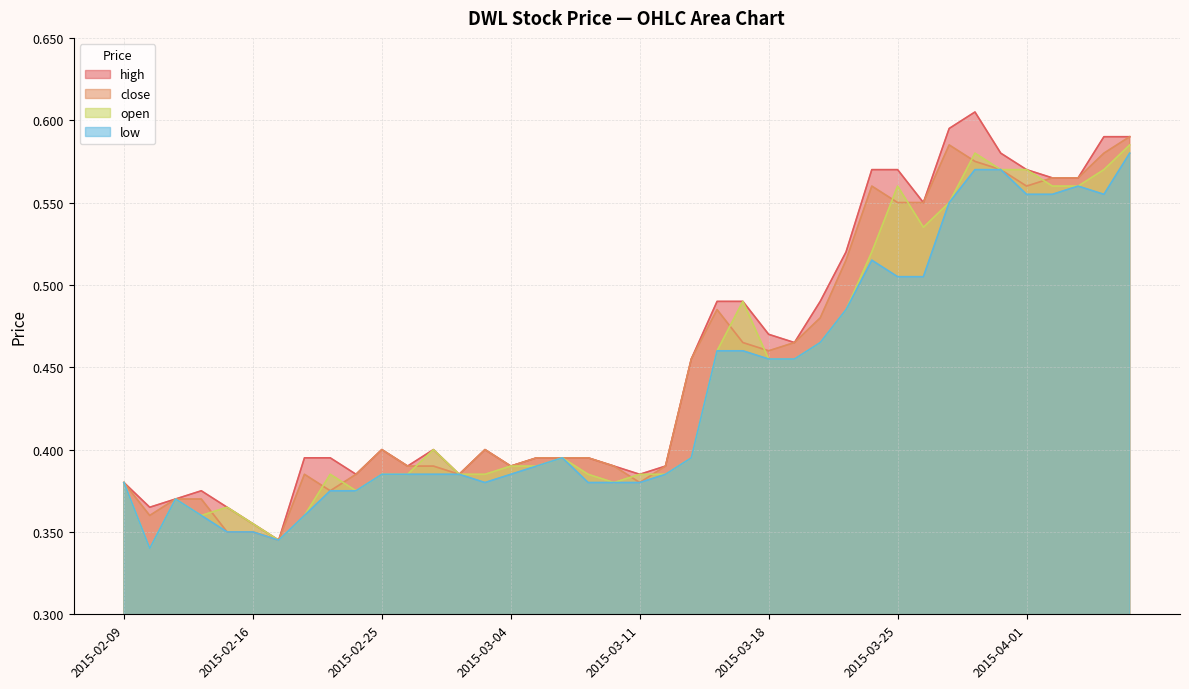

What is the greatest value displayed?

0.6